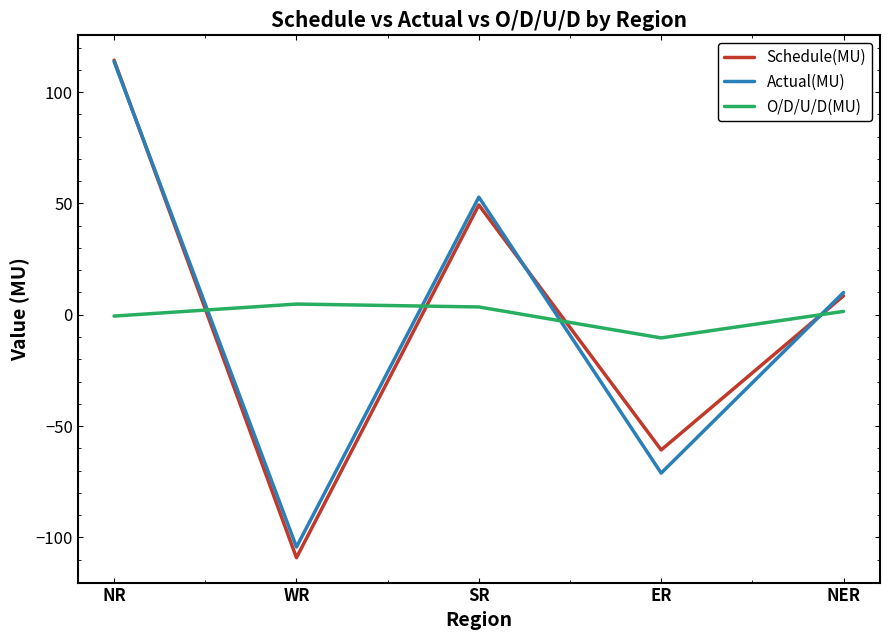

Between which two adjacent categories do O/D/U/D(MU) and Actual(MU) first intersect?

NR and WR